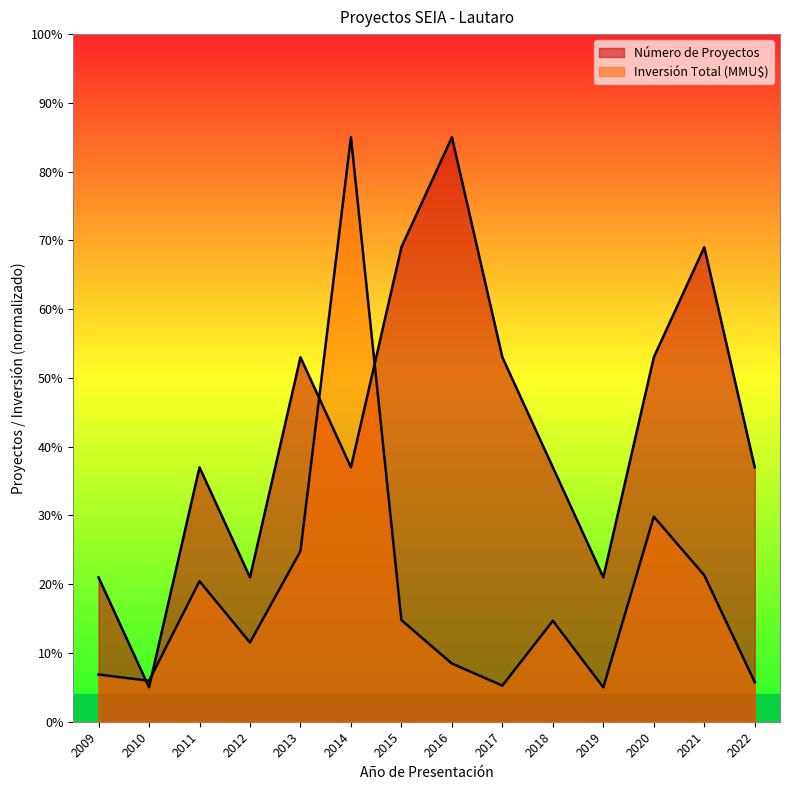

How many lines are shown in the chart?

2